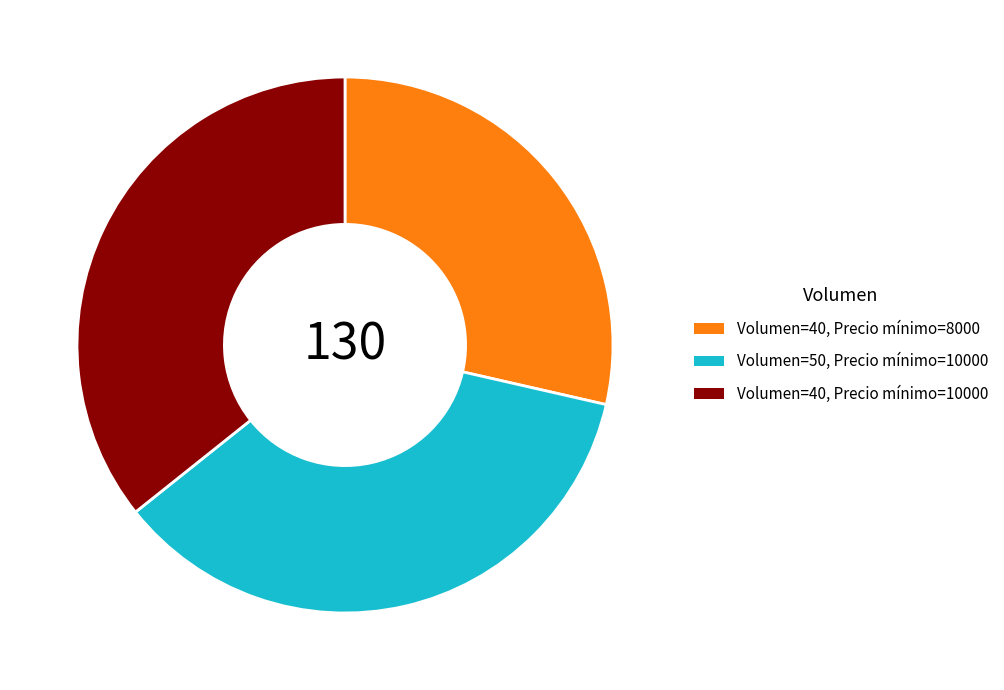

Is the sum of Volumen=50, Precio mínimo=10000 and Volumen=40, Precio mínimo=10000 greater than half?

Yes